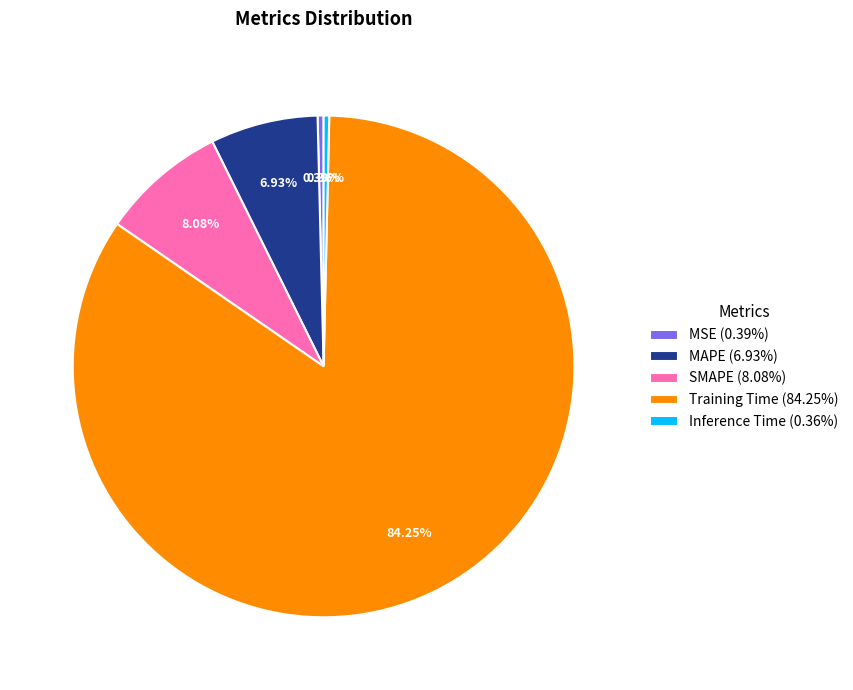

Is it true that Inference Time is 12% of the pie?

False